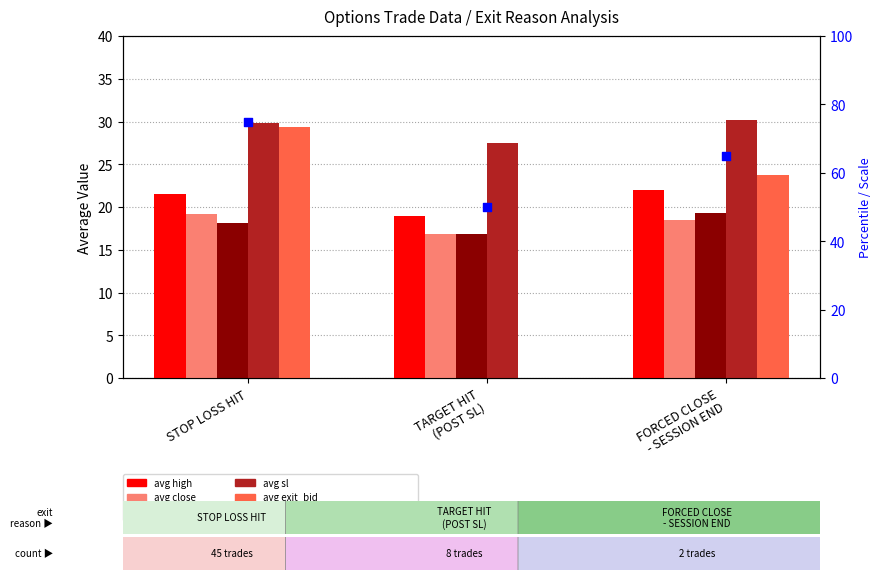

Which series has the largest total across all categories?

percentile rank within the sample